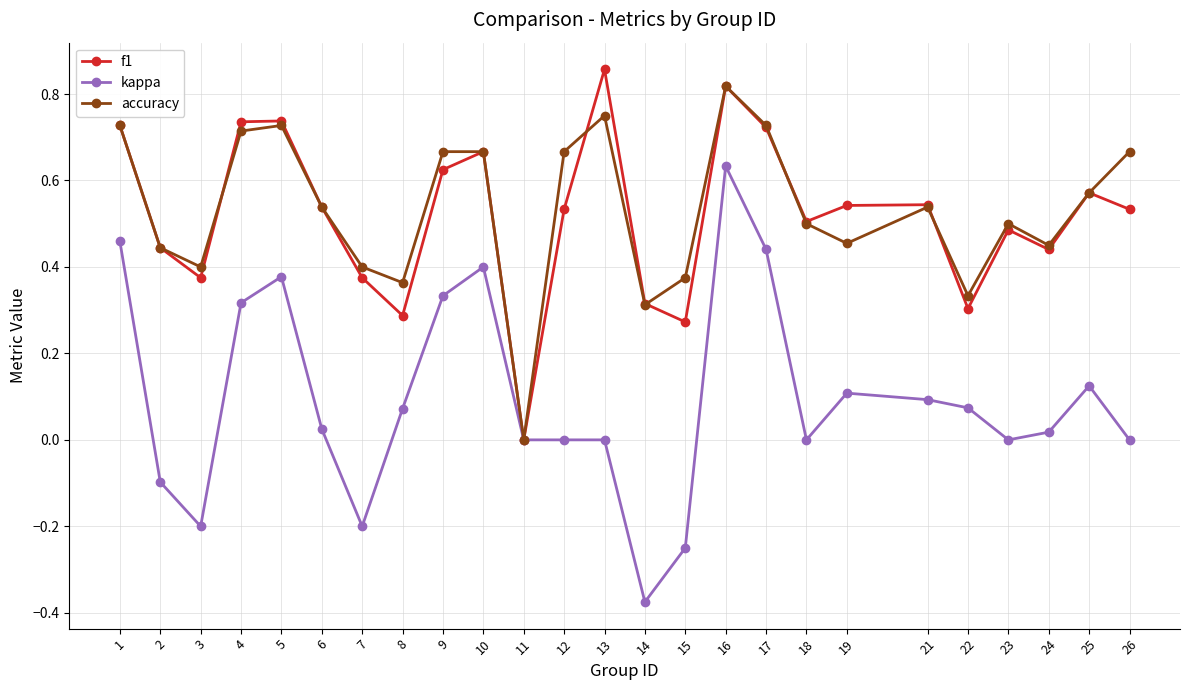

Count the number of categories in the chart.

25